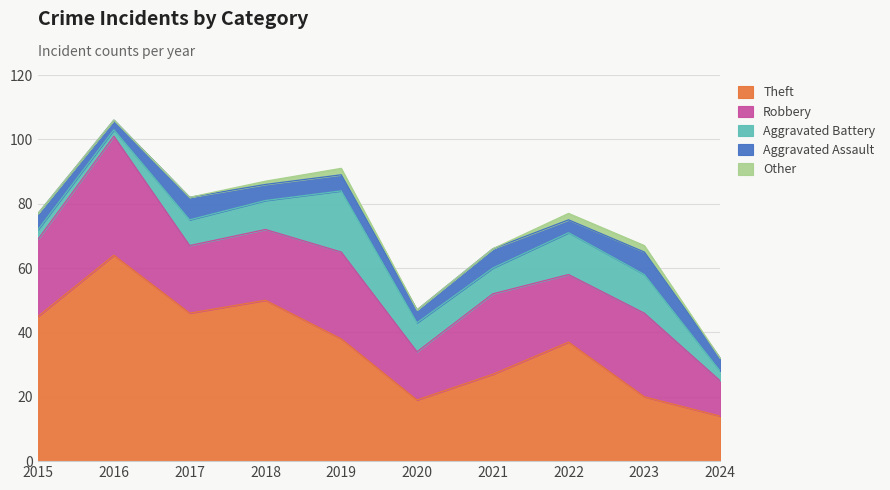

True or false: Robbery and Aggravated Assault intersect in this chart.

False